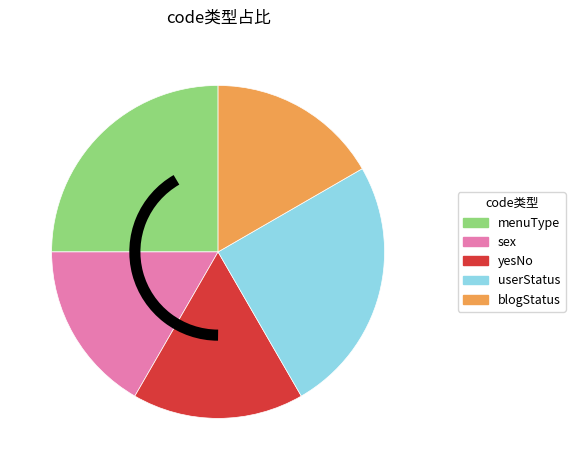

Which has a higher value, menuType or sex?

menuType